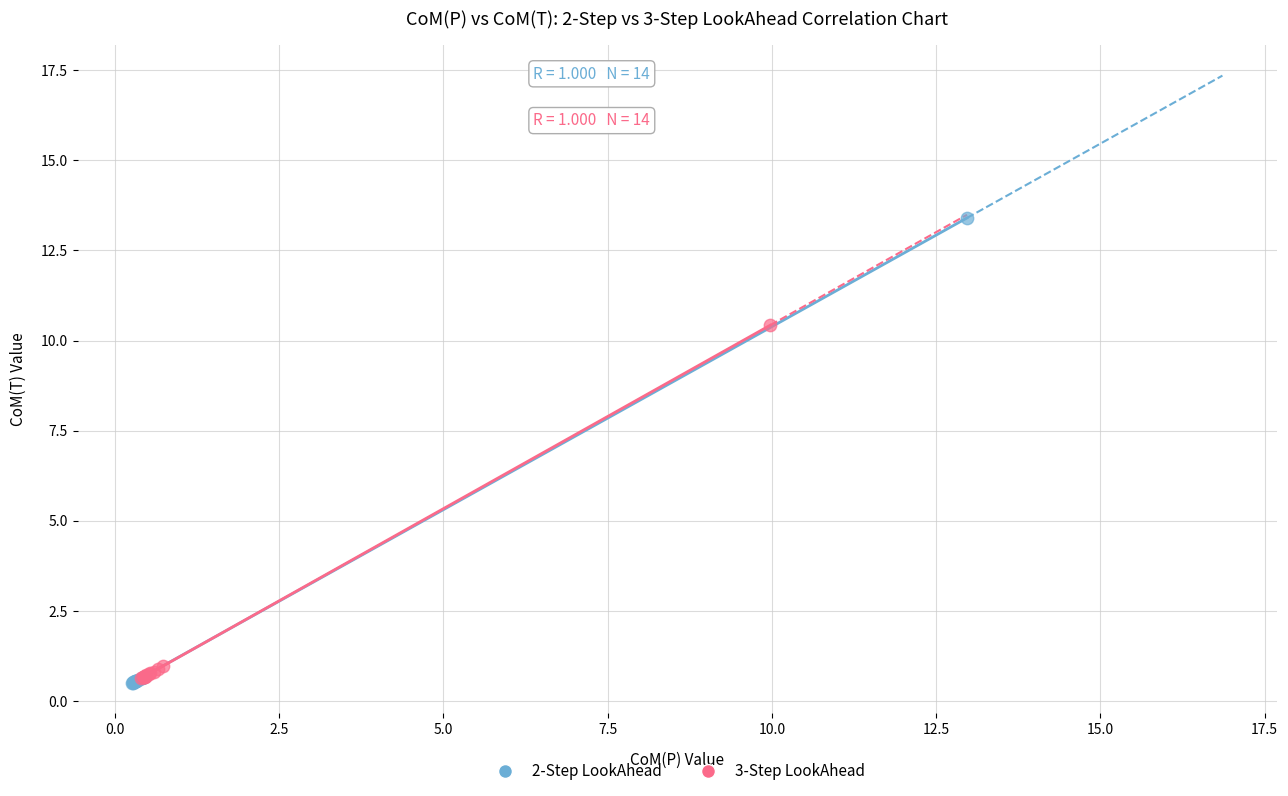

Which series reaches the maximum Y coordinate?

2-Step LookAhead